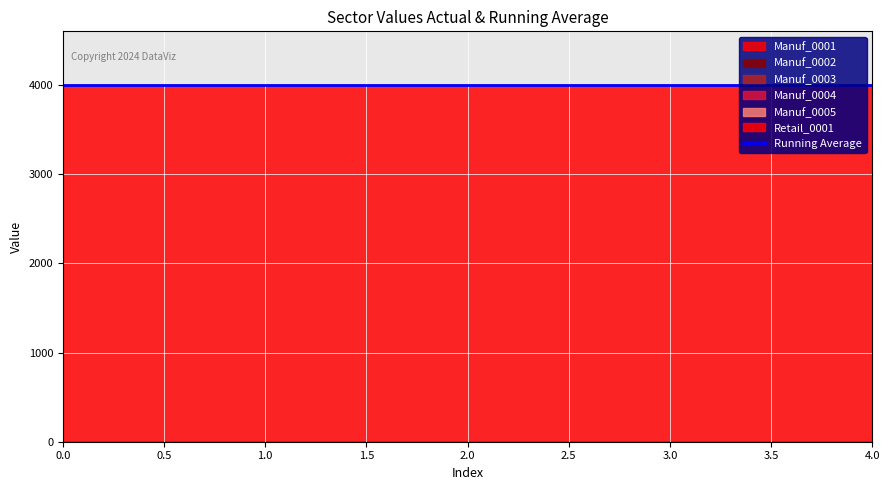

True or false: Manuf_0004 and Manuf_0002 cross at least once.

False